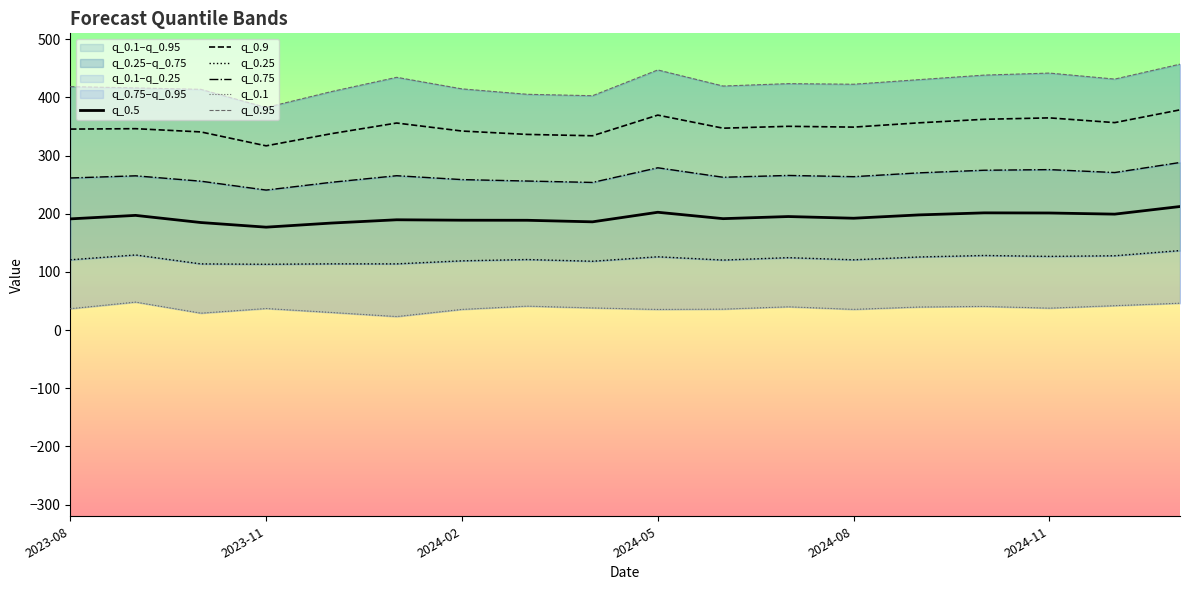

What is the maximum value for q_0.9?

378.5